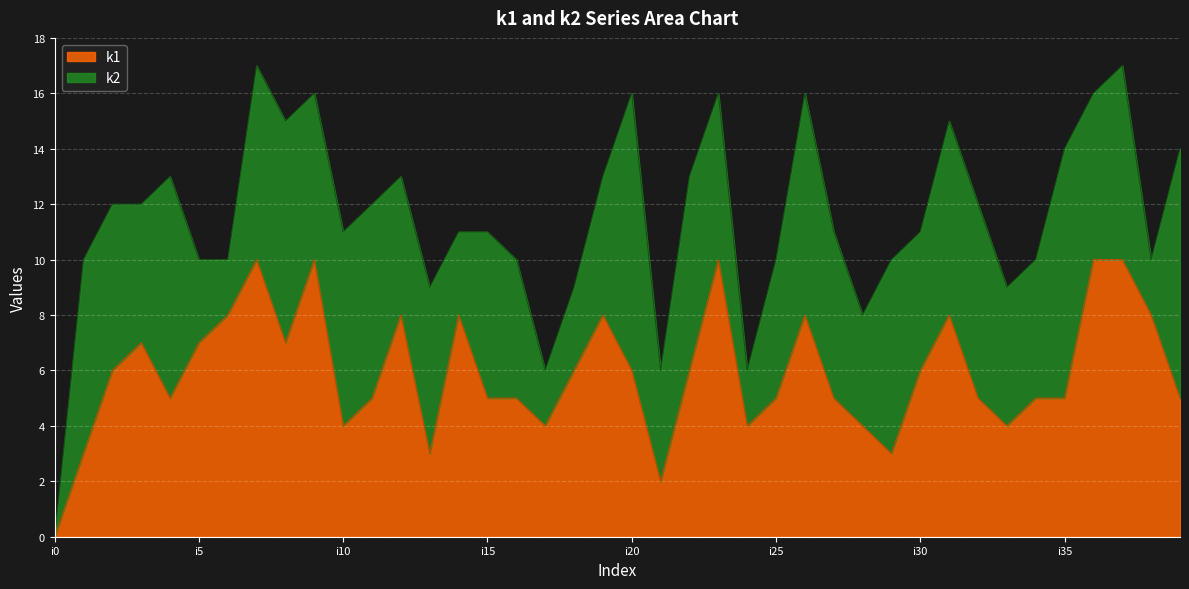

How many values are between 5 and 8?

25